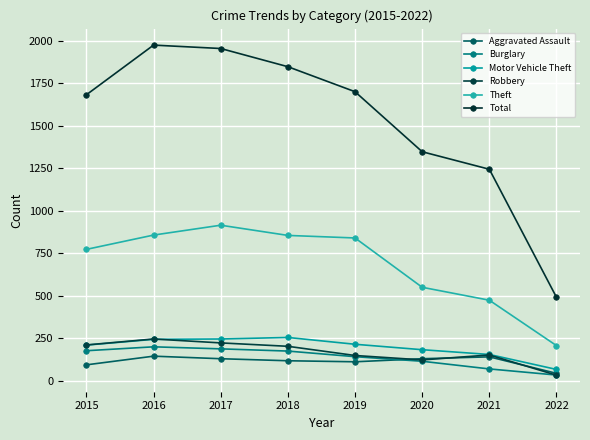

True or false: Aggravated Assault and Motor Vehicle Theft cross at least once.

False